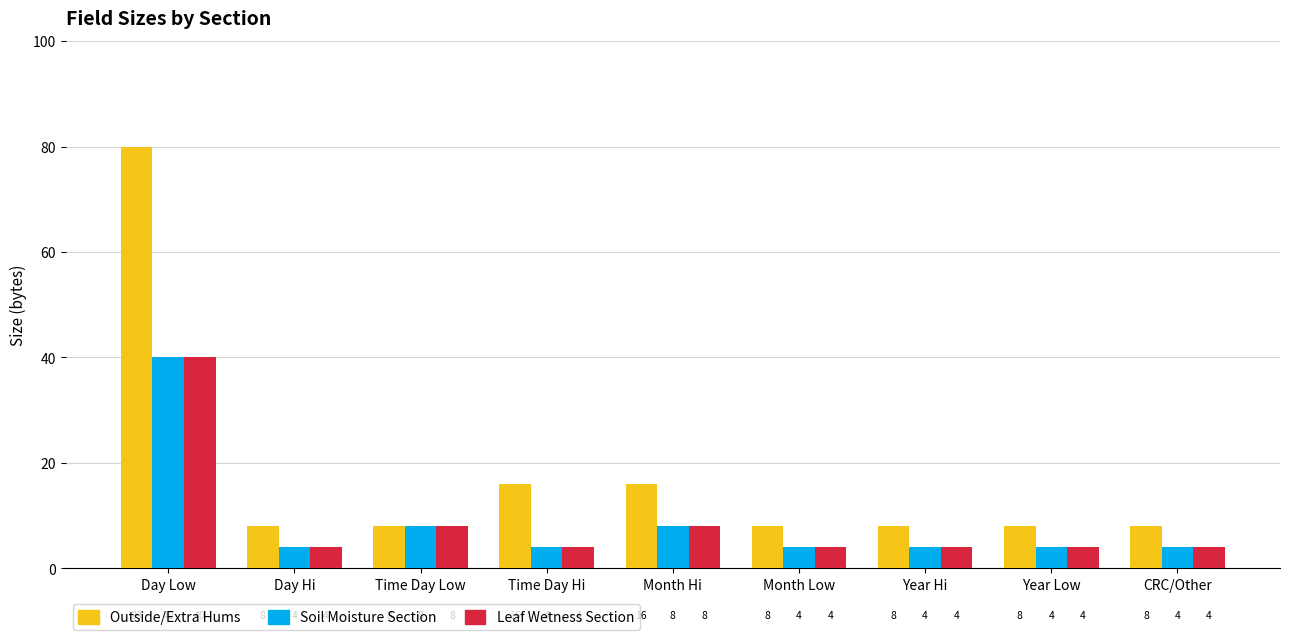

What is the sum of all Outside/Extra Hums values?

160